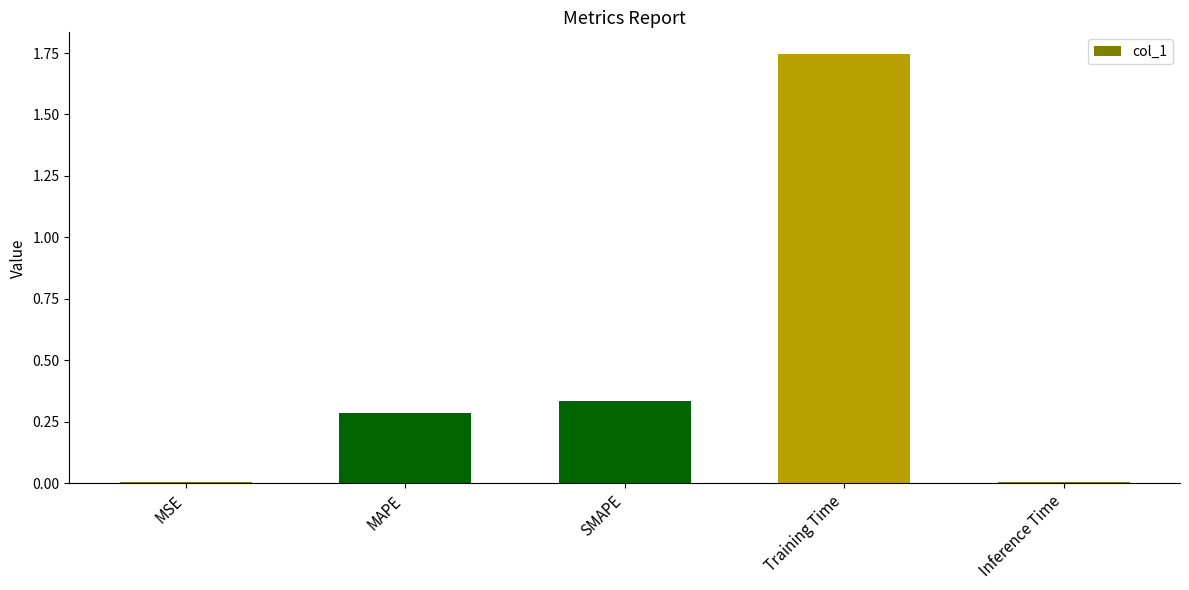

What is the label of the 4th bar from the left?

Training Time